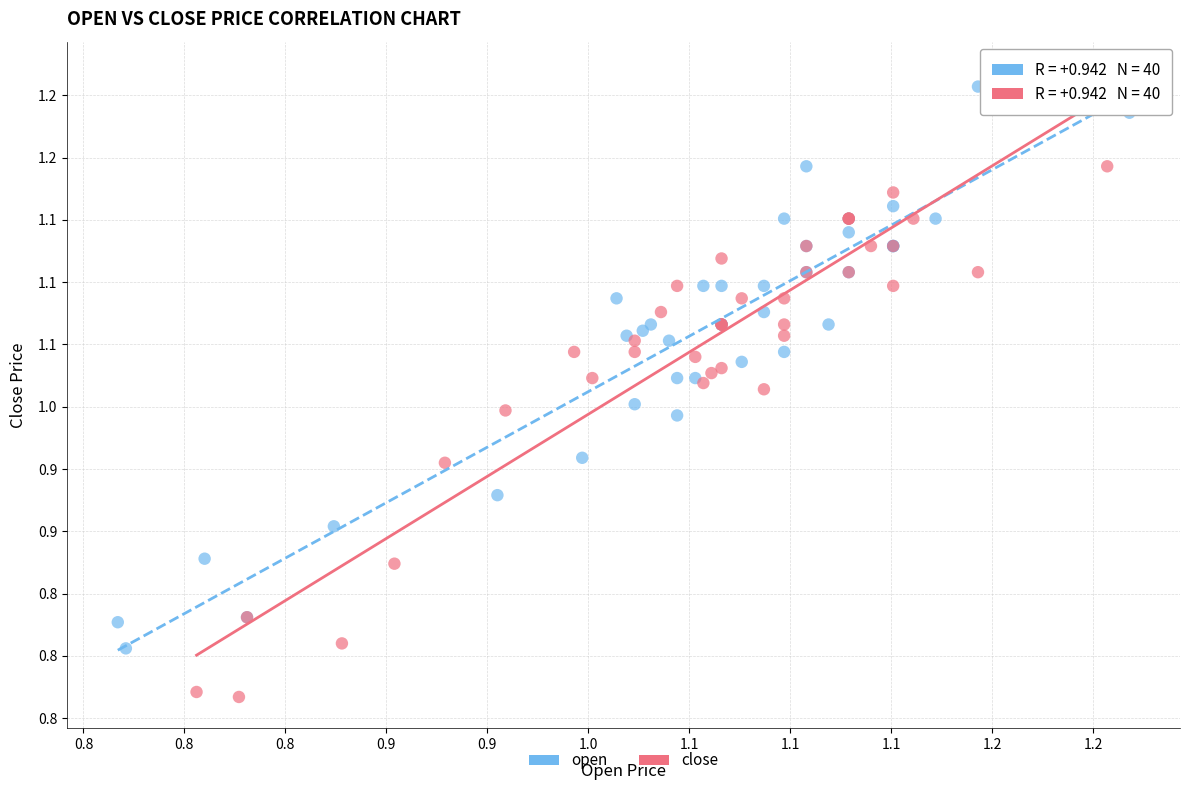

What are all the series names shown in the legend?

open, close